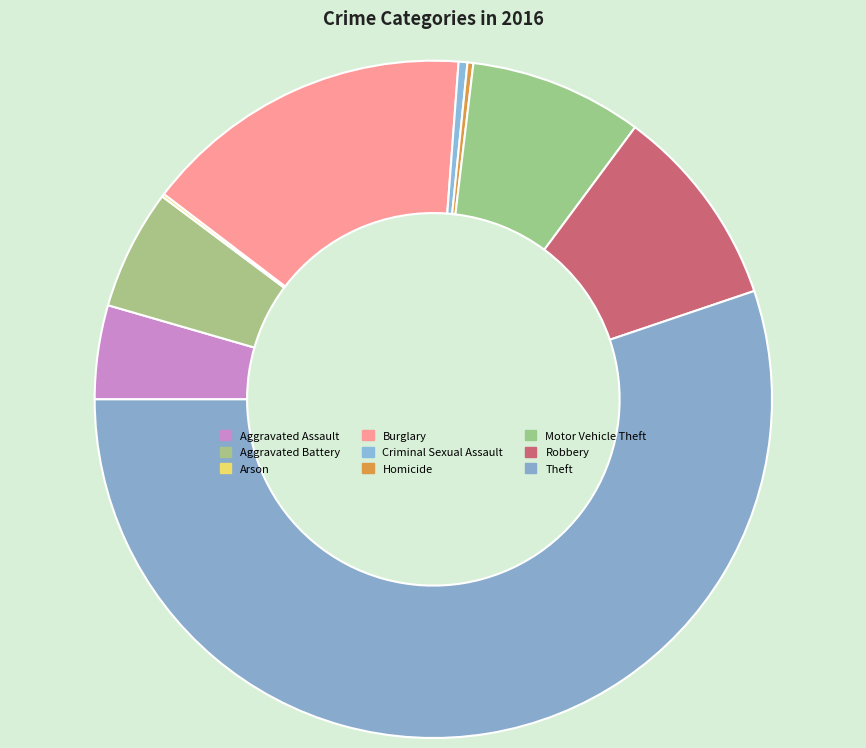

Is Robbery the majority of the pie?

No